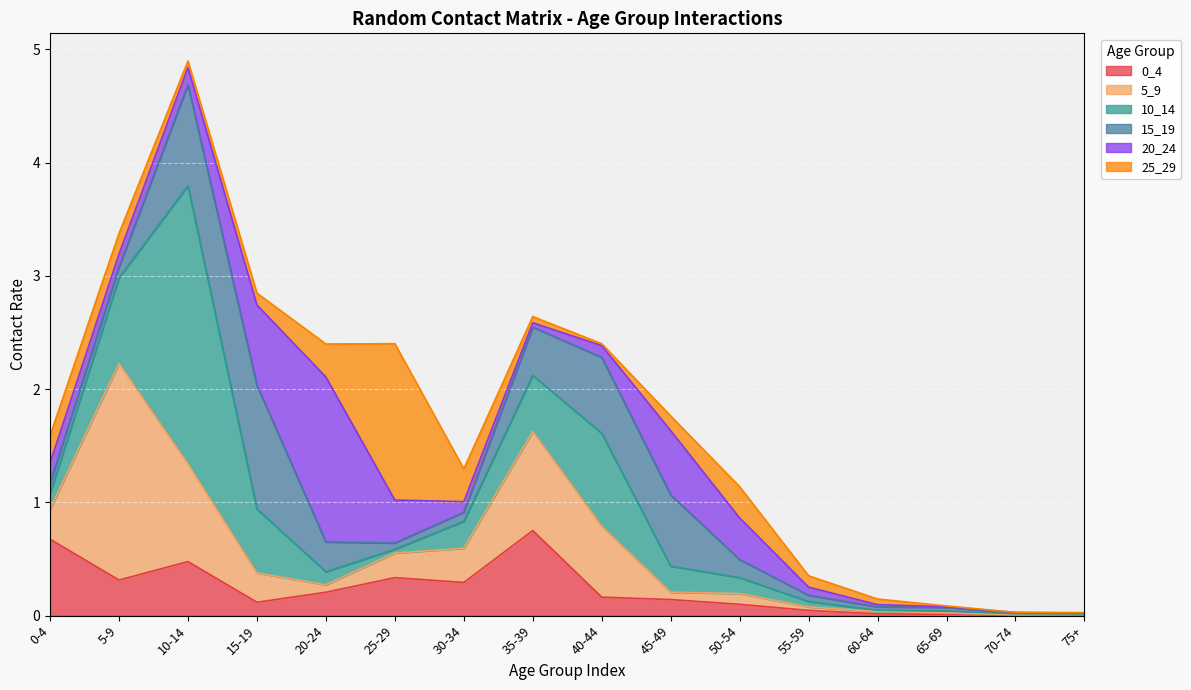

The value of 15_19 at 60-64 is 0.0. True or false?

True